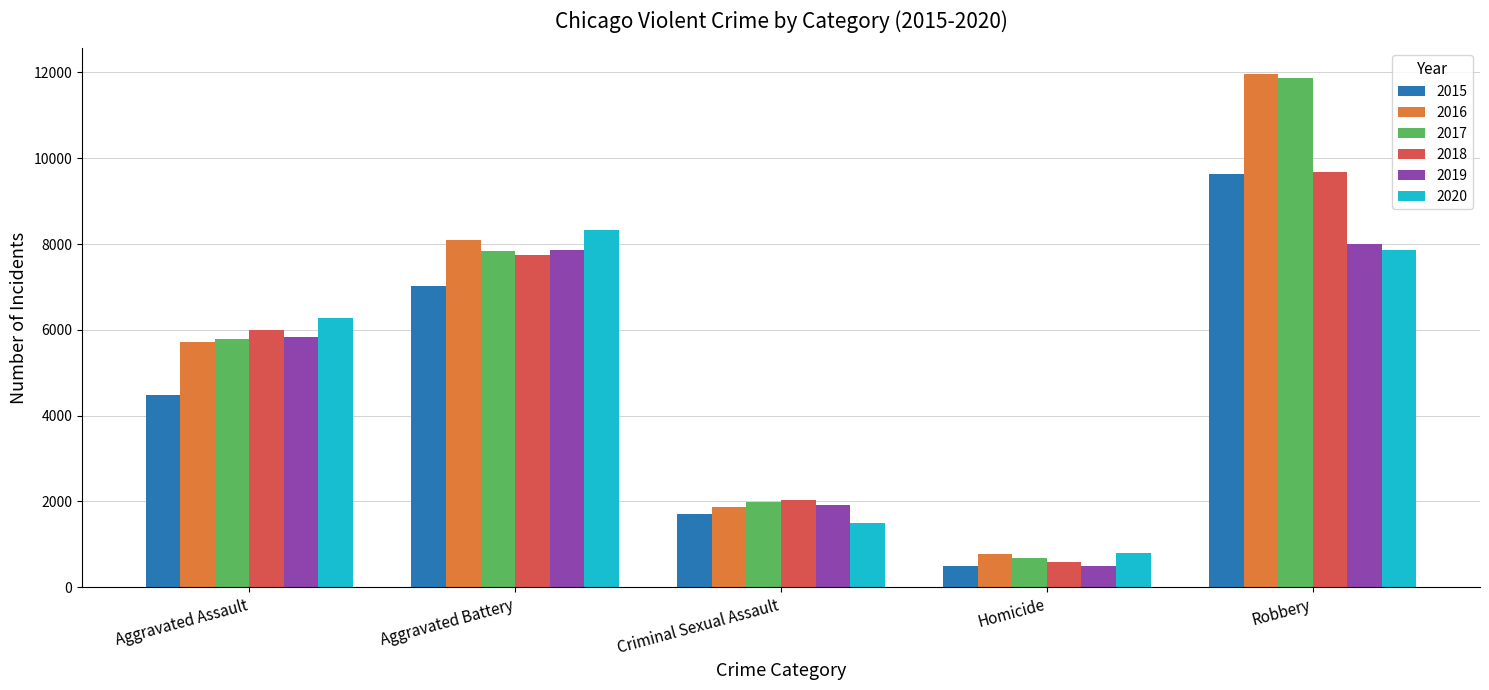

True or false: 2019 has a value of 7995 at Robbery.

True